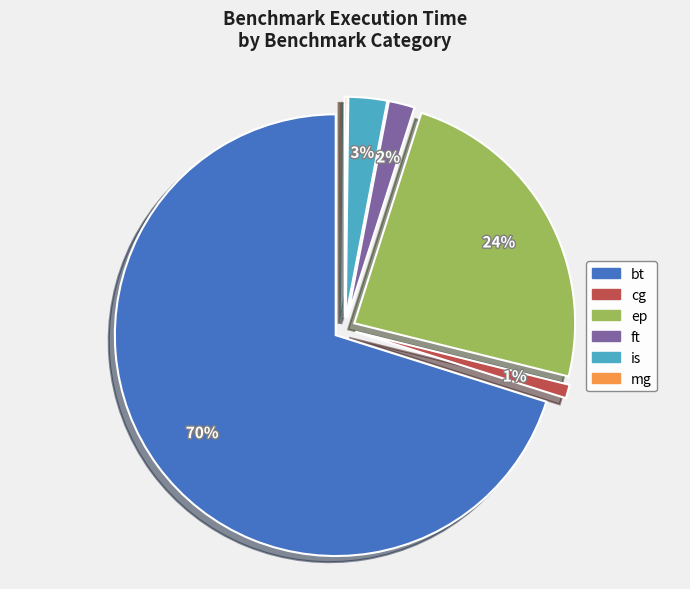

Count the number of slices in the pie.

6